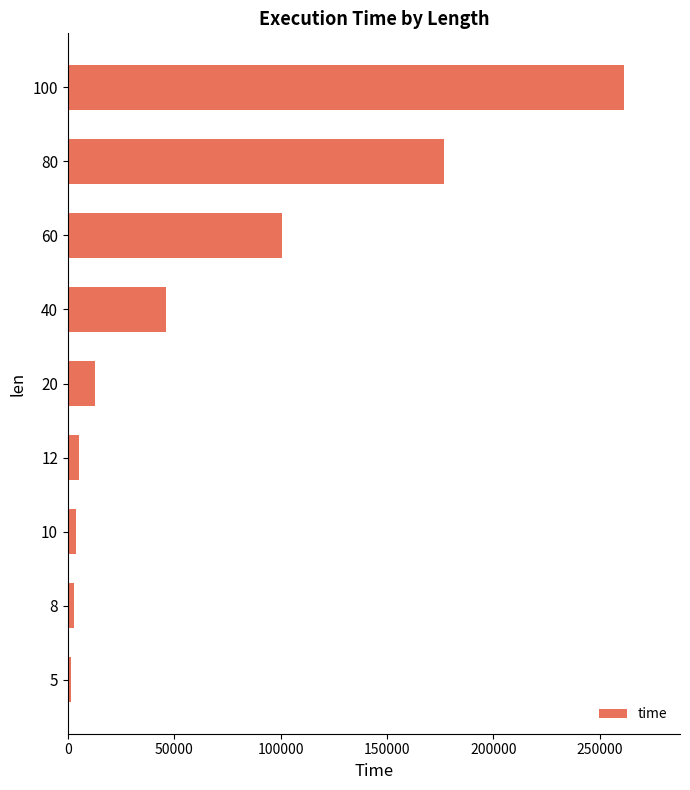

What is the maximum value shown in the chart?

261581